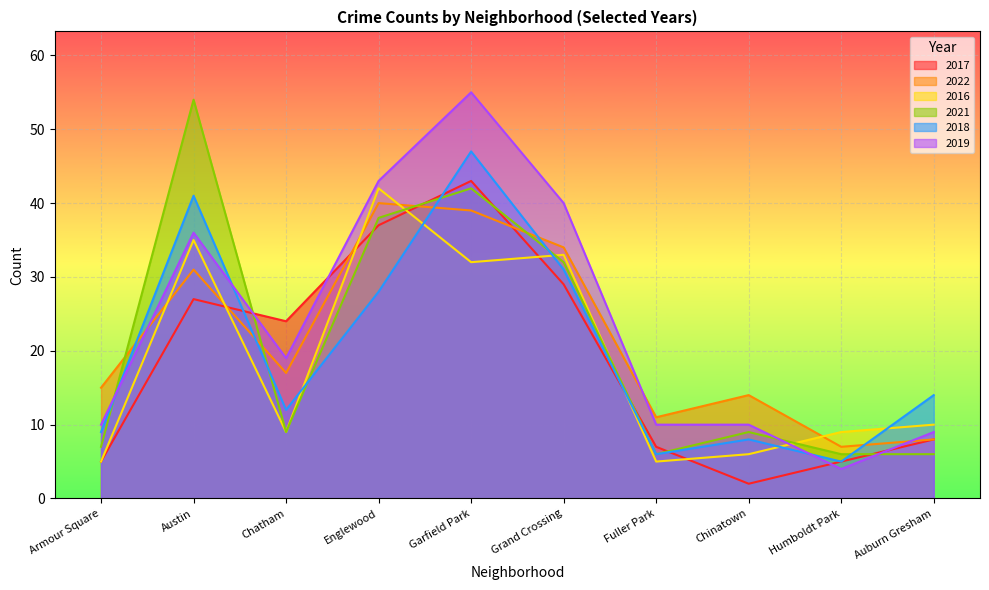

At which category does the chart reach its peak across all series?

Garfield Park